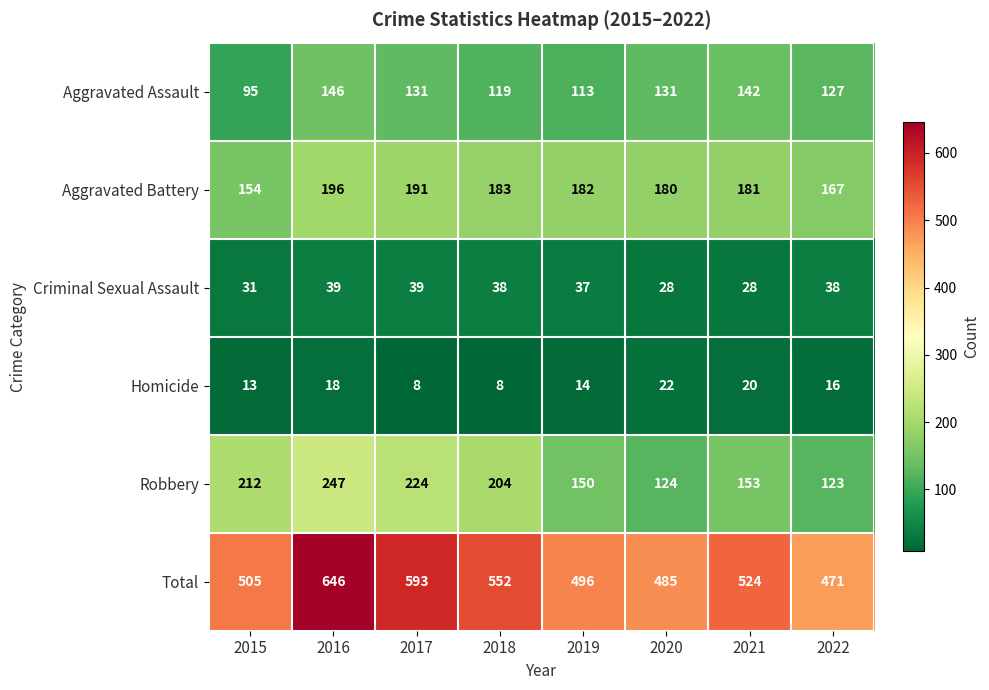

Where does the Homicide series first go above 16?

2016